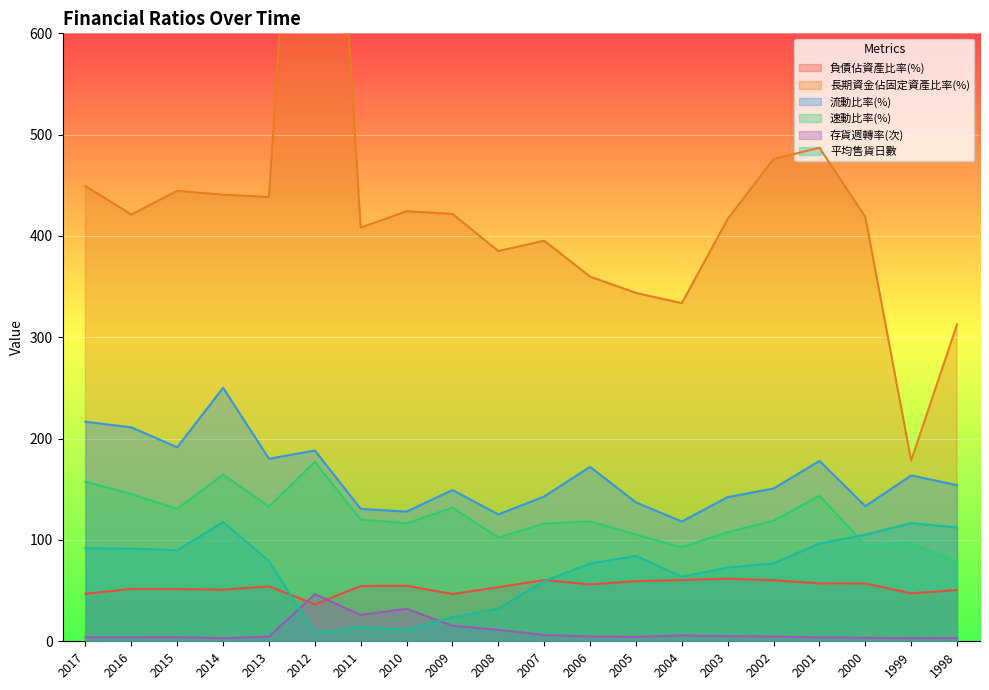

Which category has the lowest value across all series?

2014